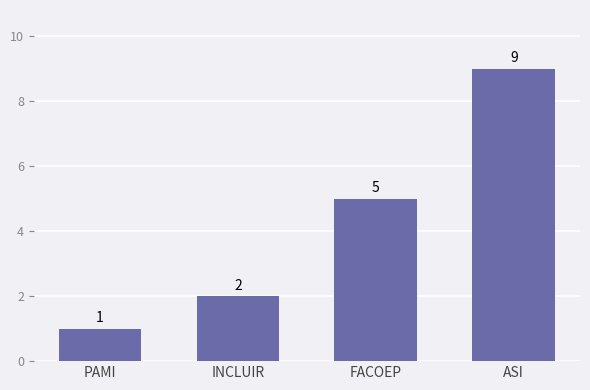

What is the sum of the values at INCLUIR and PAMI?

3